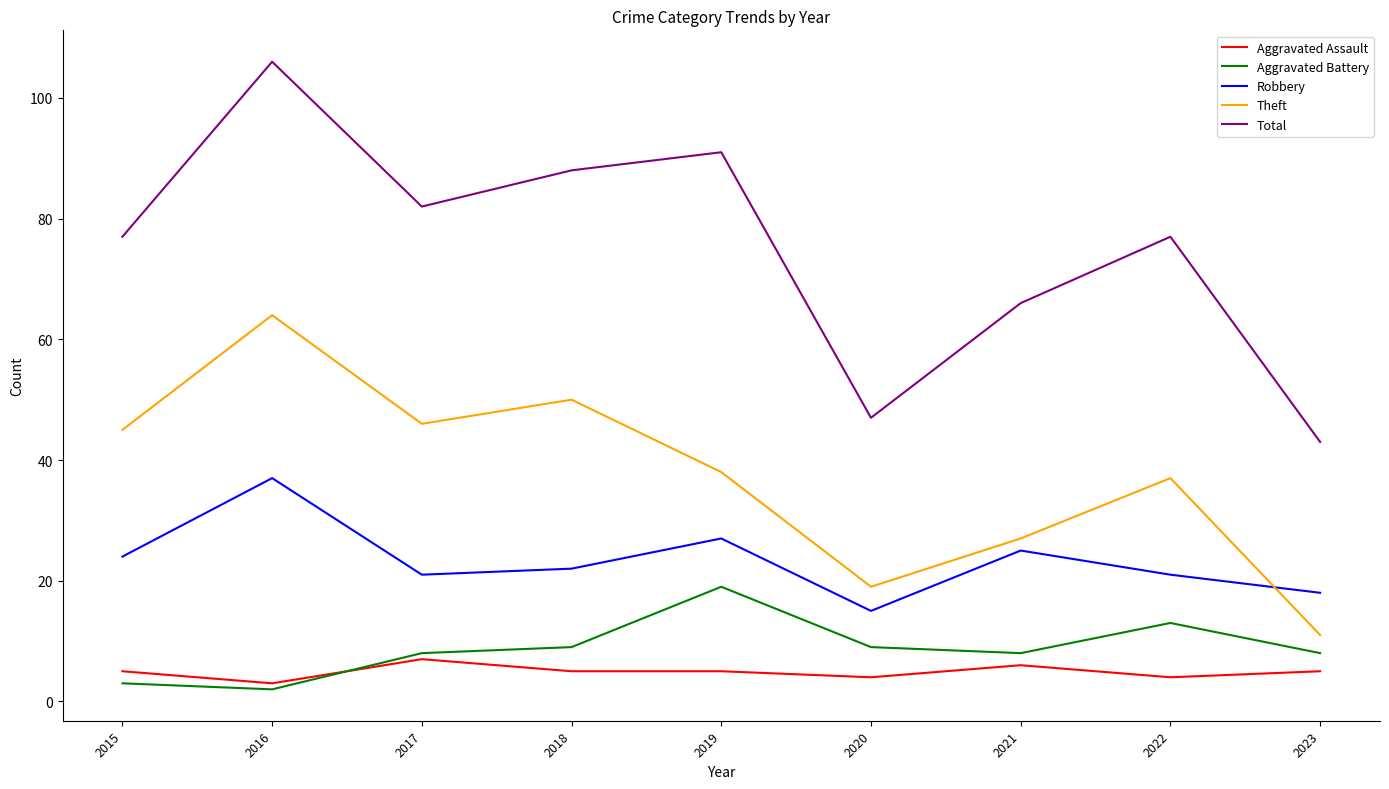

The Aggravated Battery series shows 7 at 2022. True or false?

False